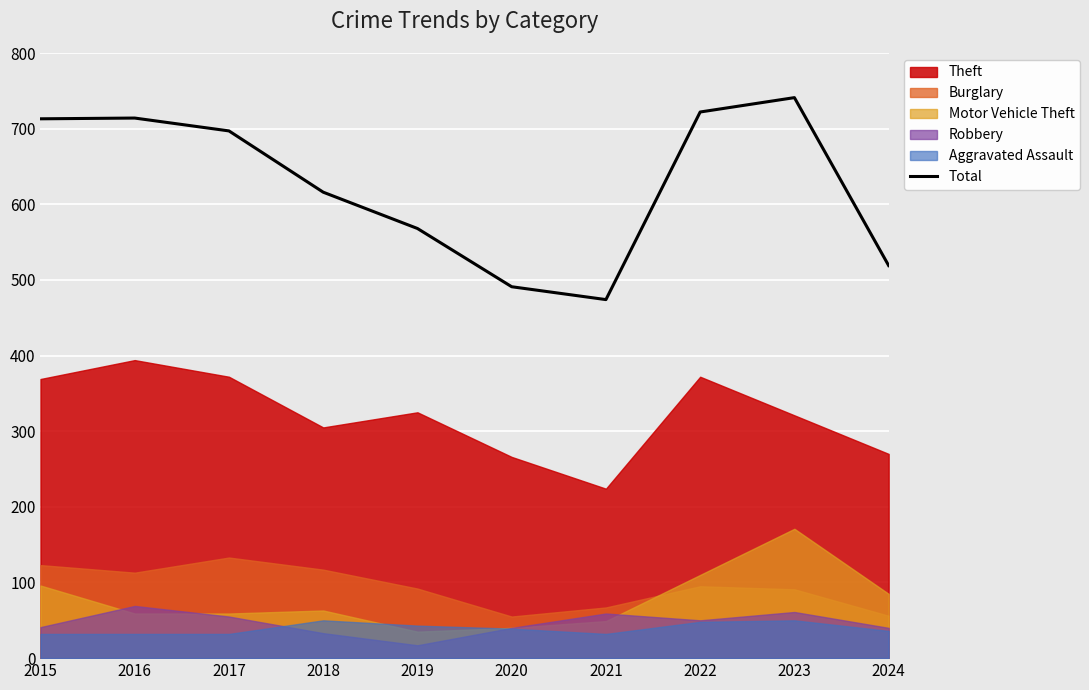

How many values are below 697?

5